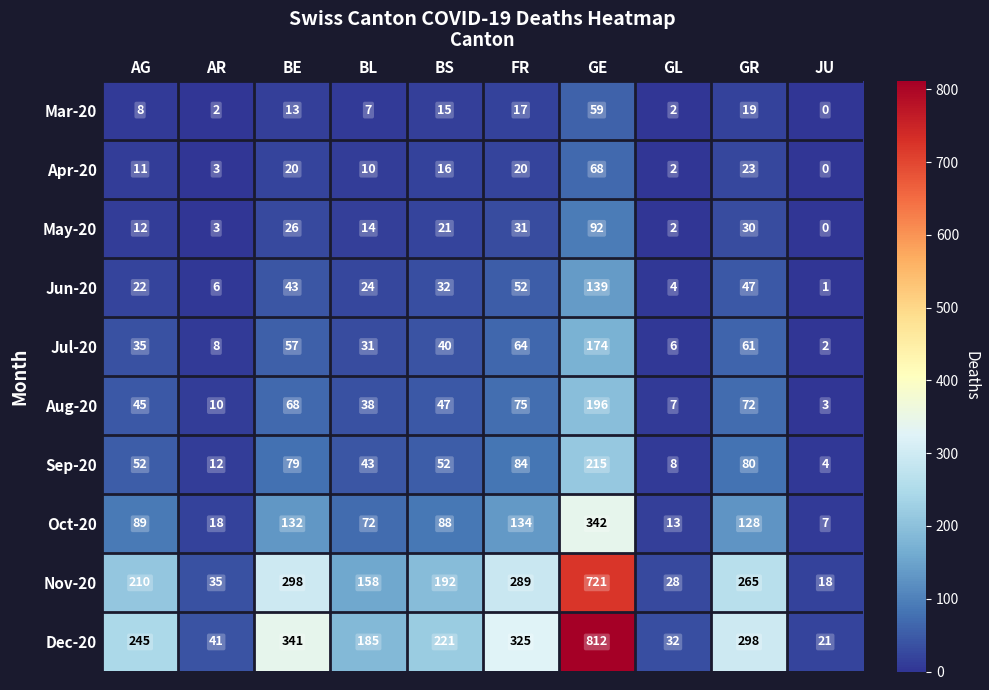

How many categories are shown in the chart?

10